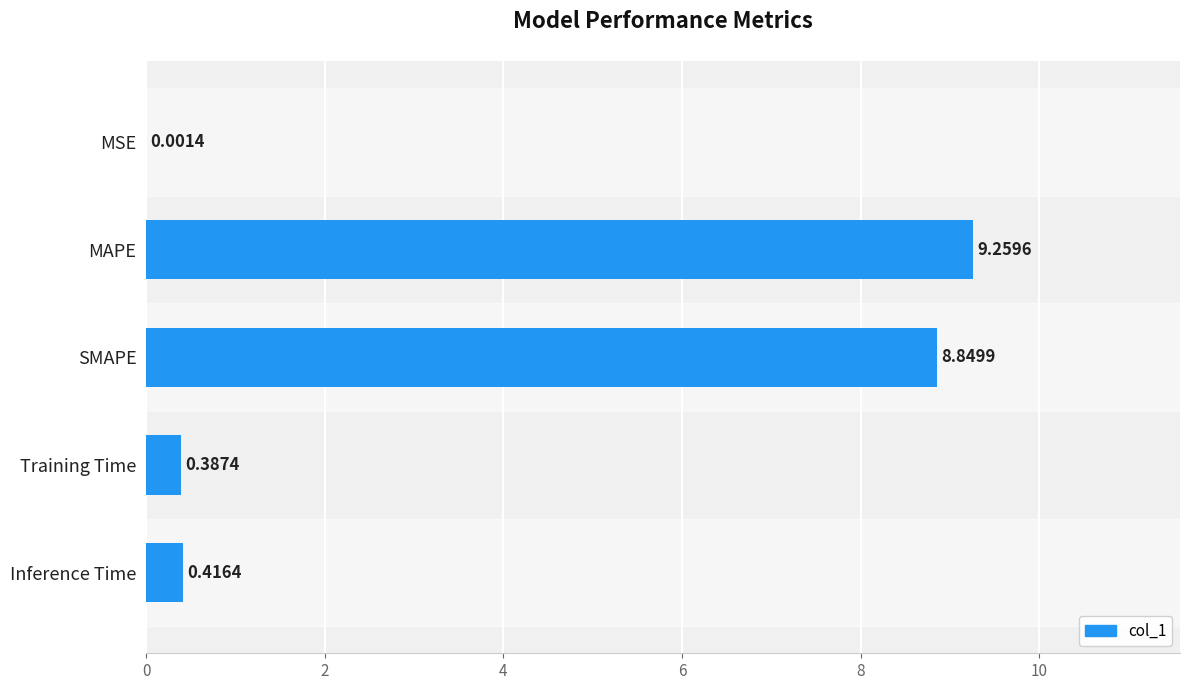

At which label is the value closest to 4?

Inference Time